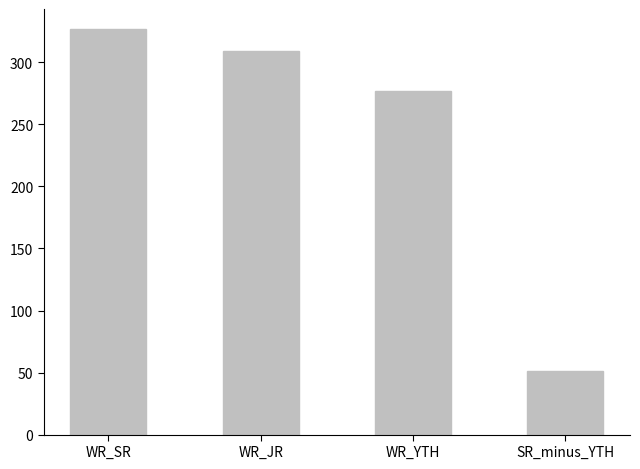

What is the difference between the maximum and second lowest values?

49.4